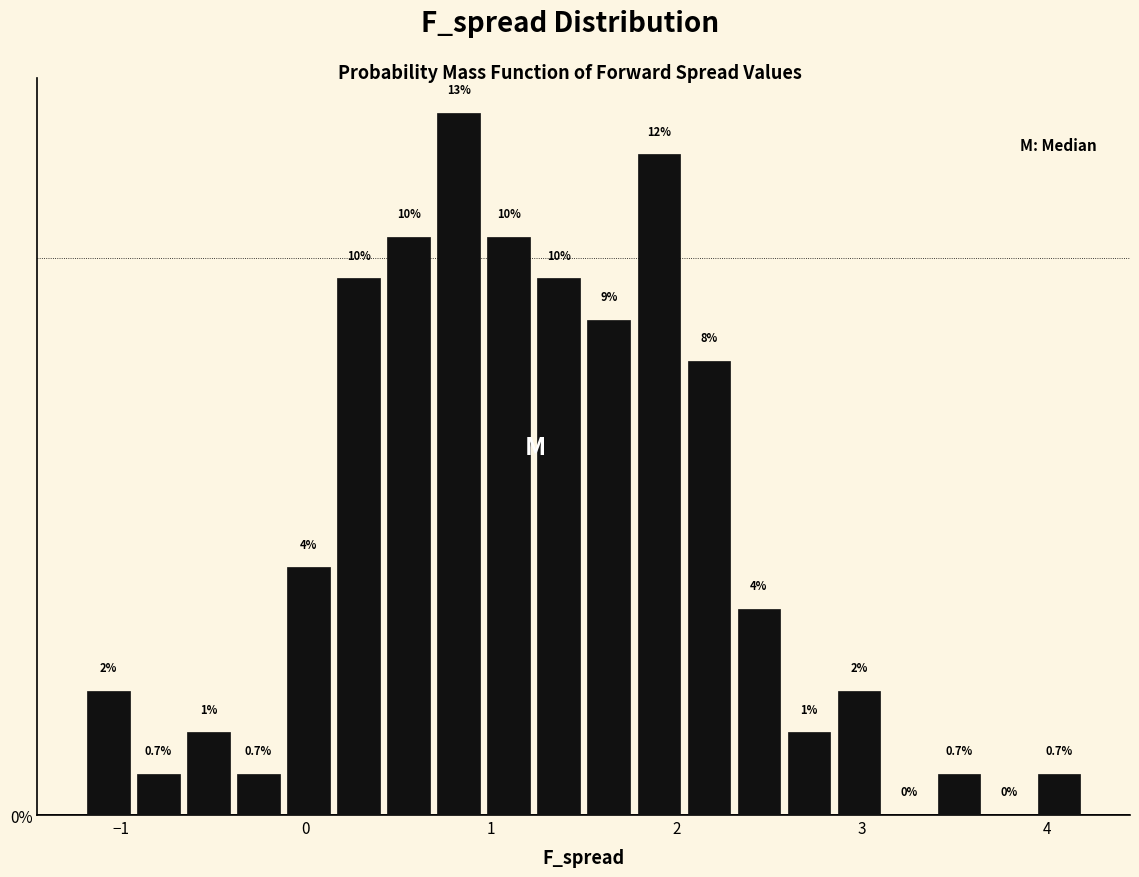

Around what value on the x-axis is the tallest bar? Give the approximate position of its centre, as read against the axis.

0.8